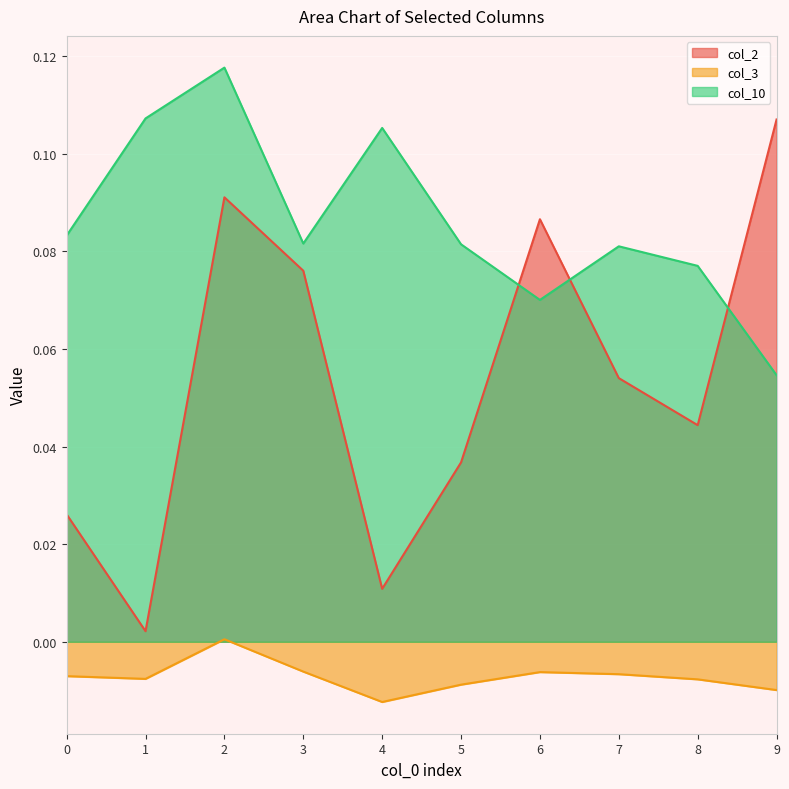

At how many categories does at least one series exceed 0?

10